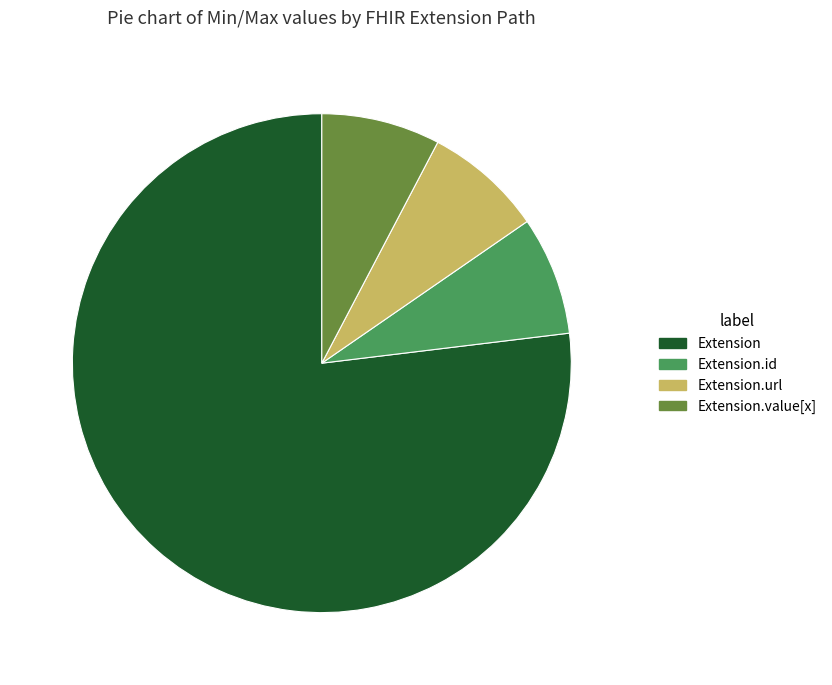

How many segments does this pie chart have?

4